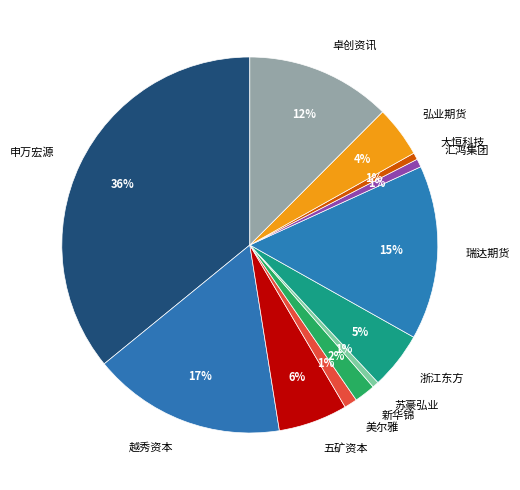

Is the sum of 越秀资本 and 弘业期货 greater than half?

No